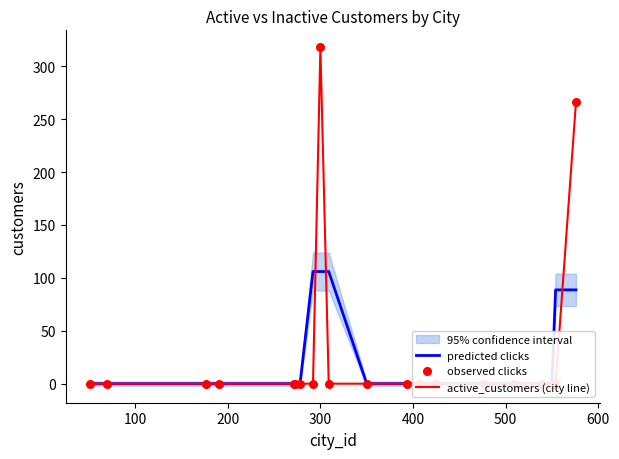

Which series contains the highest Y value?

active_customers (city line)